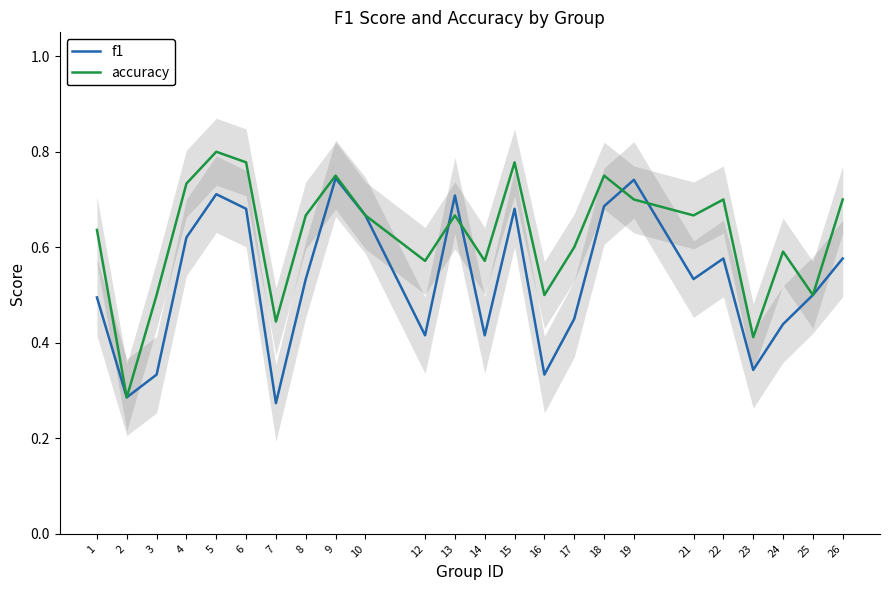

Where is the first local maximum for f1?

5